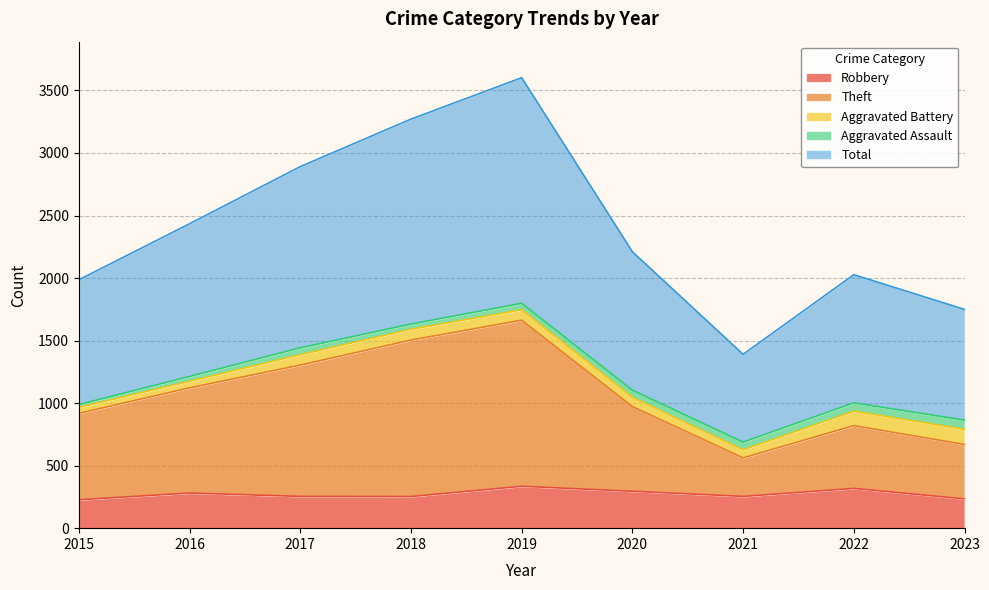

Is the value of Total at 2022 greater than the value of Theft at 2021?

Yes